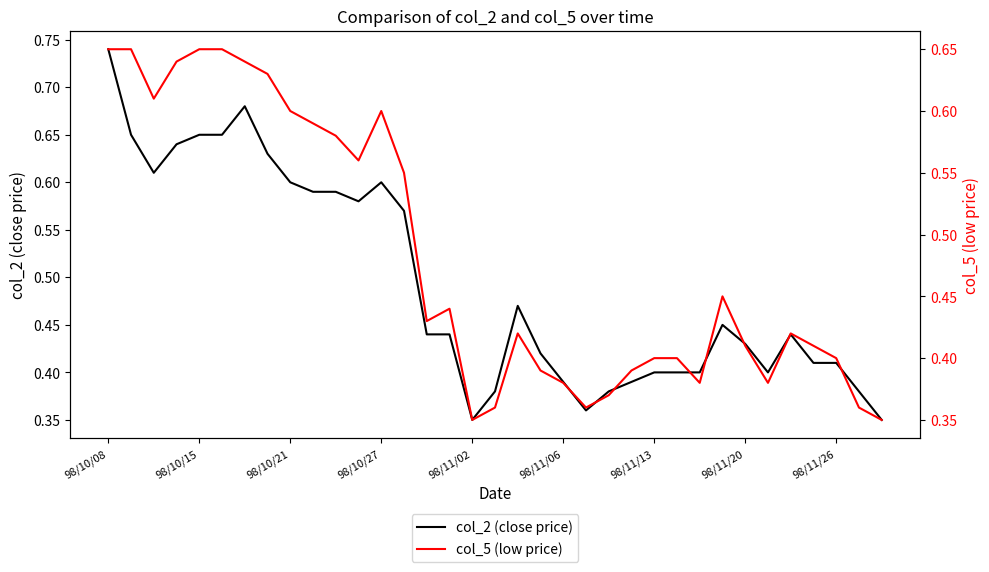

True or false: col_2 (close price) has a value of 0.6 at 98/10/21.

True